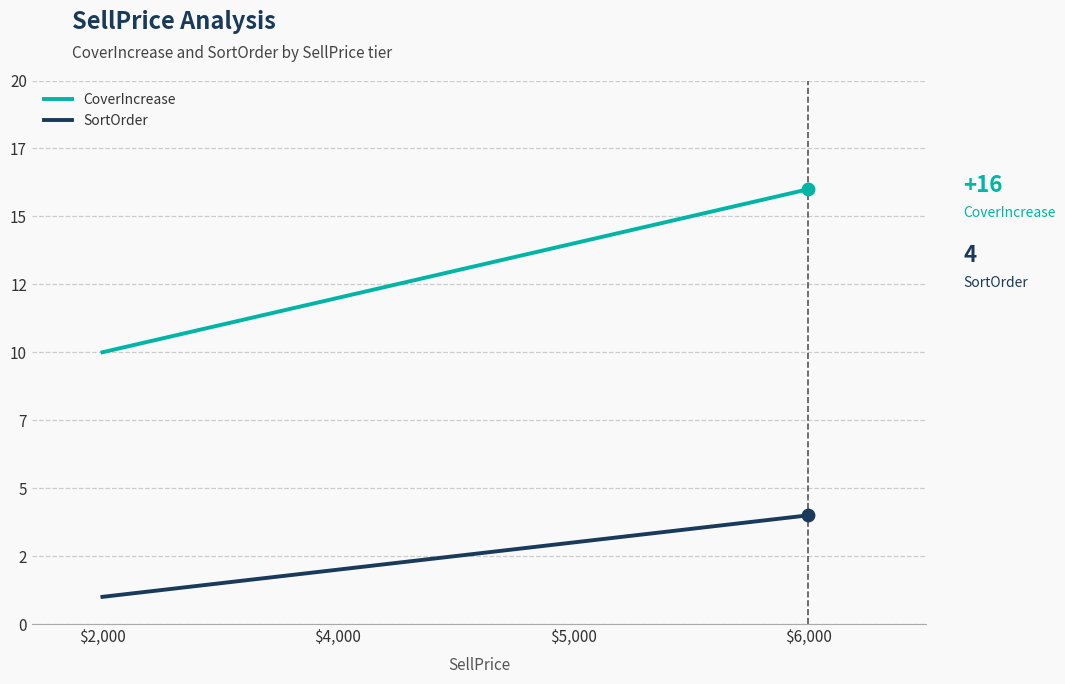

Does the chart have visible grid lines?

Yes